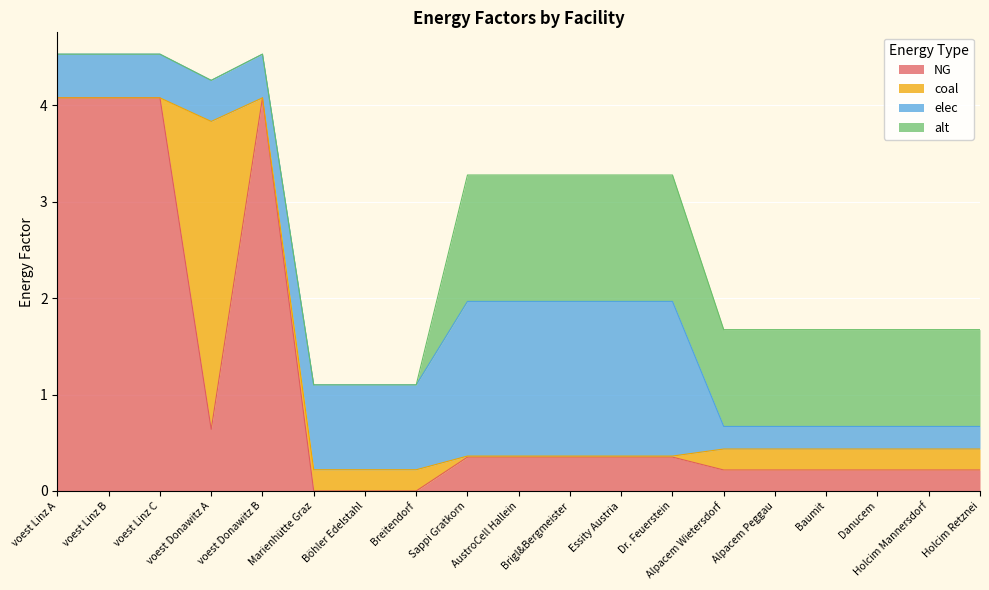

What is the difference between the alt values at Alpacem Wietersdorf and Marienhütte Graz?

1.0